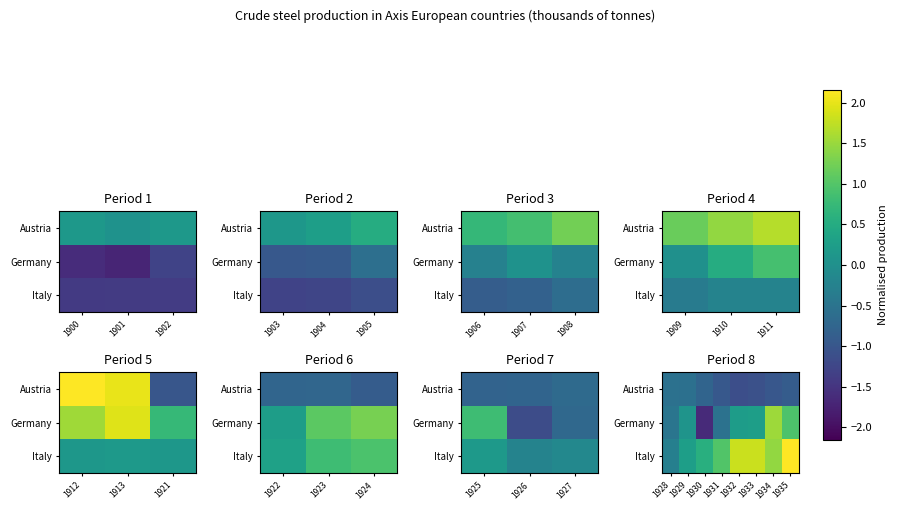

Which series has the largest range (max minus min)?

Germany